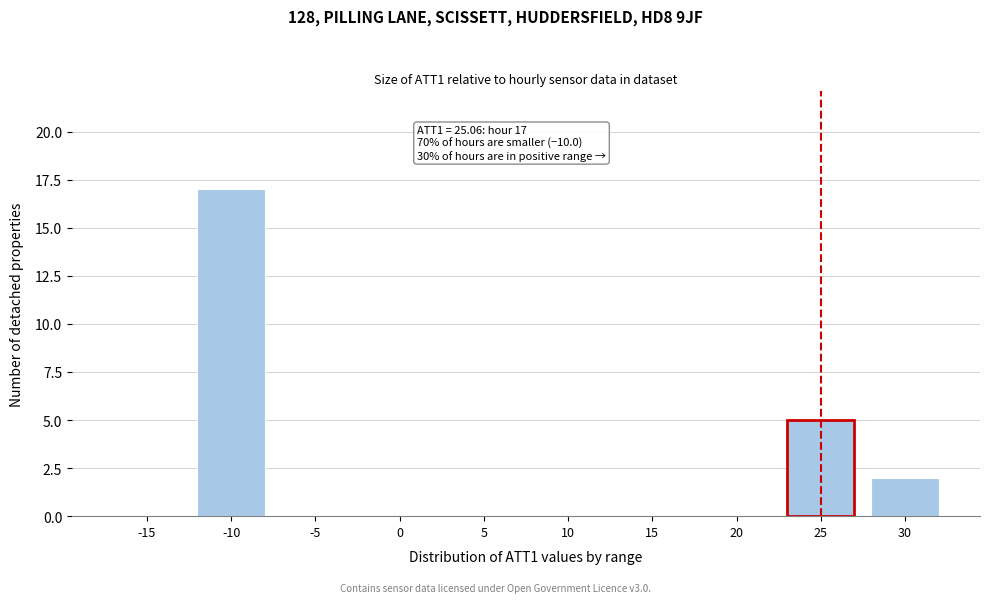

Reading left to right, transcribe all the data shown in this chart.

-15=0	-10=17	-5=0	0=0	5=0	10=0	15=0	20=0	25=5	30=2